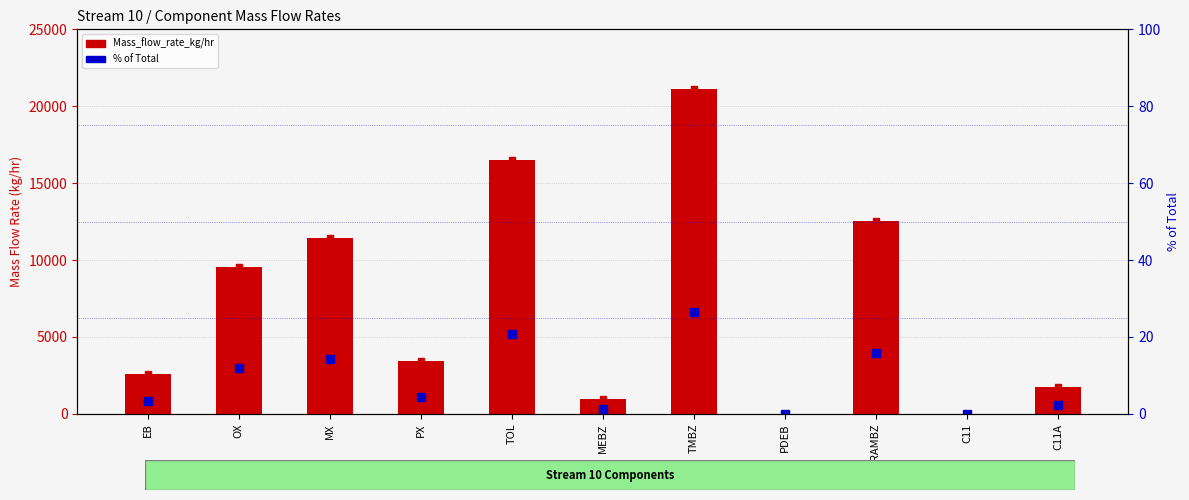

Between PX and C11A, which is larger?

PX